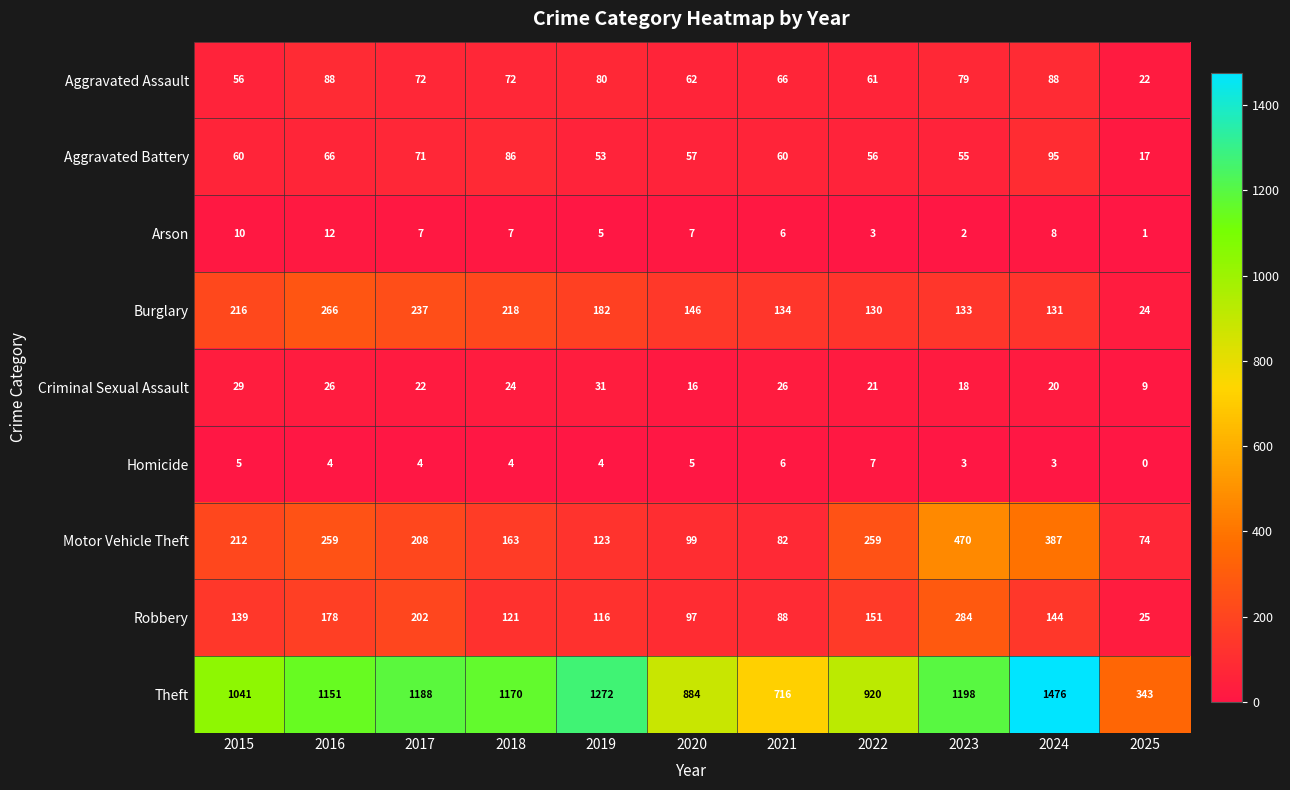

Between 2015 and 2017, which series saw the biggest shift?

Theft